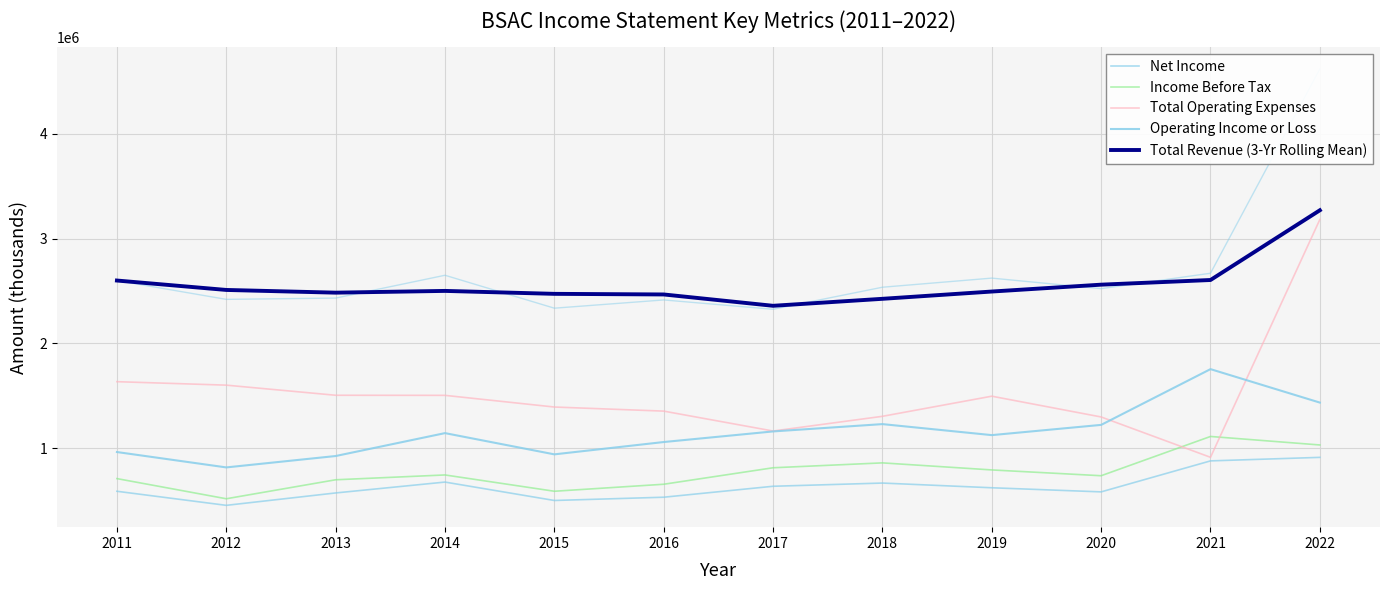

In Operating Income or Loss, how many points are higher than both neighbors (excluding endpoints)?

3